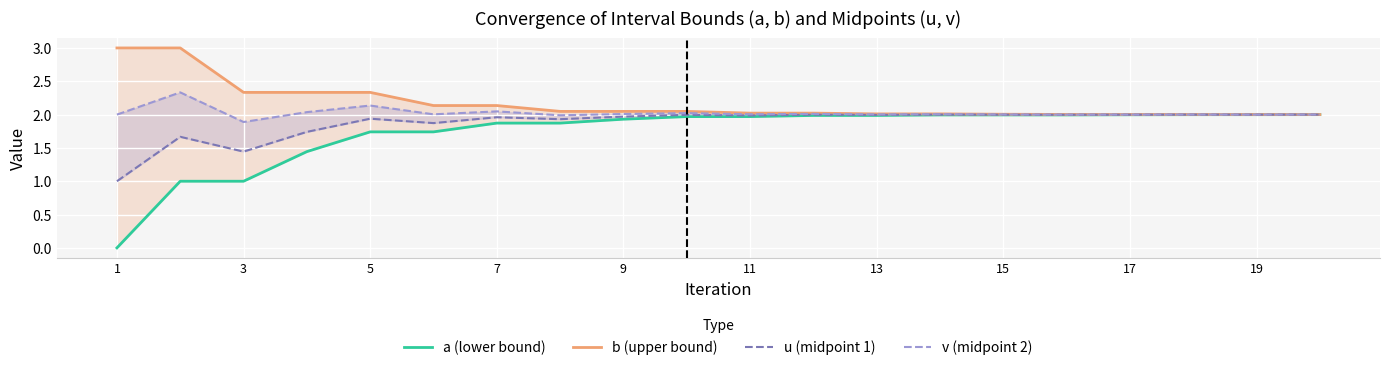

Reading left to right, transcribe all the data shown in this chart.

a (lower bound): 0.0	1.0	1.0	1.4	1.7	1.7	1.9	1.9	1.9	2.0	2.0	2.0	2.0	2.0	2.0	2.0	2.0	2.0	2.0	2.0
b (upper bound): 3.0	3.0	2.3	2.3	2.3	2.1	2.1	2.0	2.0	2.0	2.0	2.0	2.0	2.0	2.0	2.0	2.0	2.0	2.0	2.0
u (midpoint 1): 1.0	1.7	1.4	1.7	1.9	1.9	2.0	1.9	2.0	2.0	2.0	2.0	2.0	2.0	2.0	2.0	2.0	2.0	2.0	2.0
v (midpoint 2): 2.0	2.3	1.9	2.0	2.1	2.0	2.0	2.0	2.0	2.0	2.0	2.0	2.0	2.0	2.0	2.0	2.0	2.0	2.0	2.0